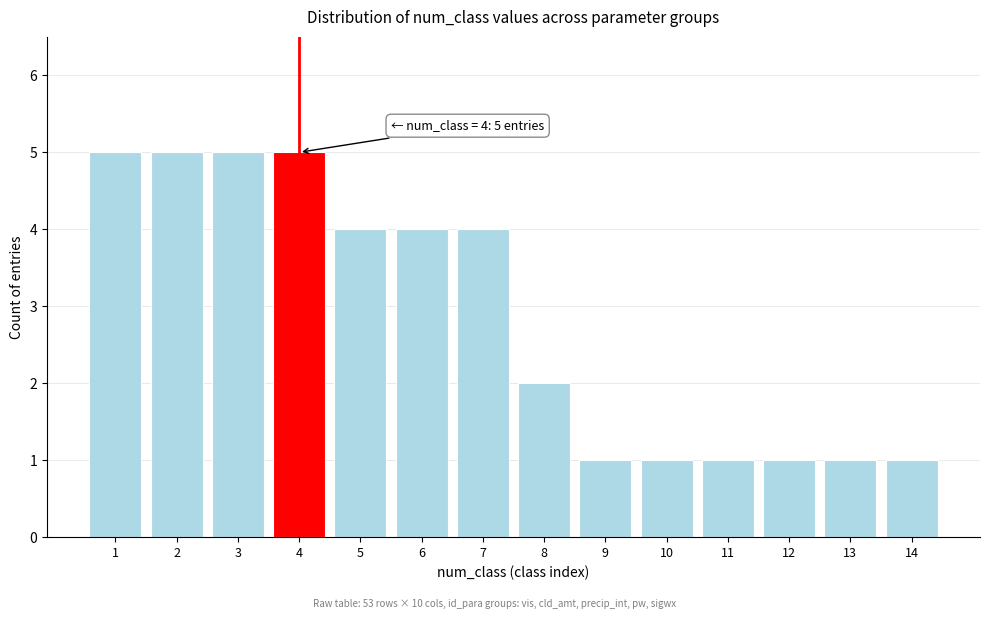

Reading left to right, transcribe all the data shown in this chart.

1=5	2=5	3=5	4=5	5=4	6=4	7=4	8=2	9=1	10=1	11=1	12=1	13=1	14=1